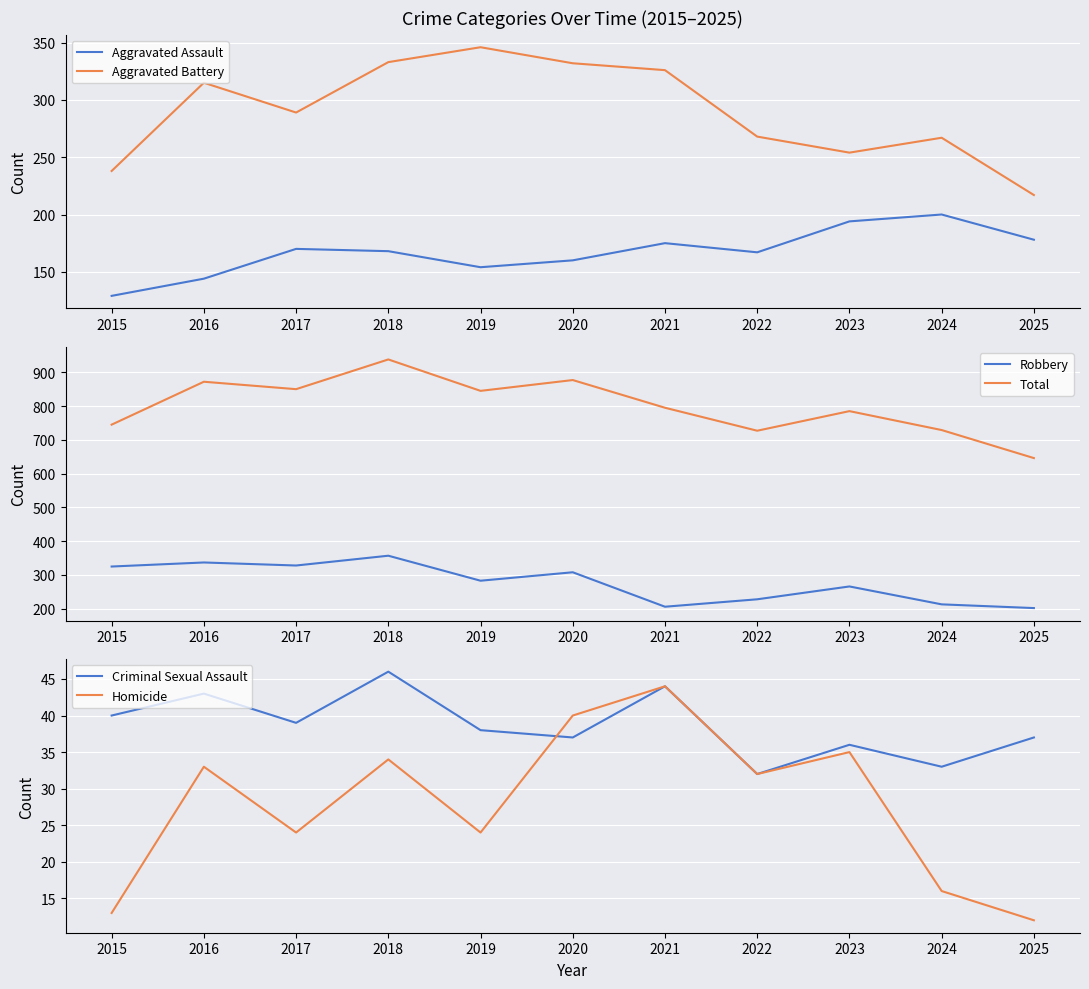

List the labels in order of Total value, smallest first.

2025, 2022, 2024, 2015, 2023, 2021, 2019, 2017, 2016, 2020, 2018